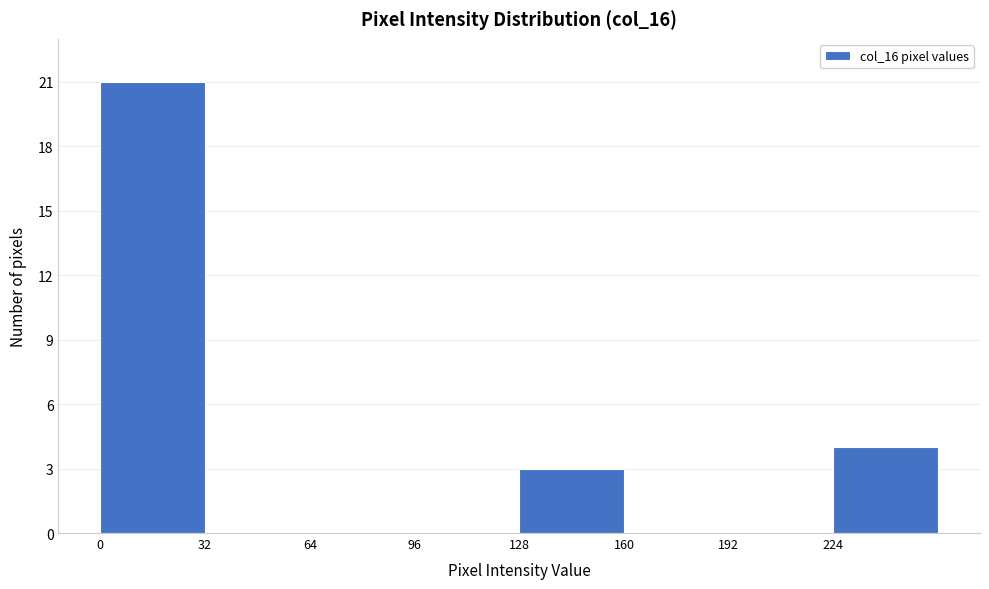

Over which range of the x-axis is the bar tallest?

0 to 32